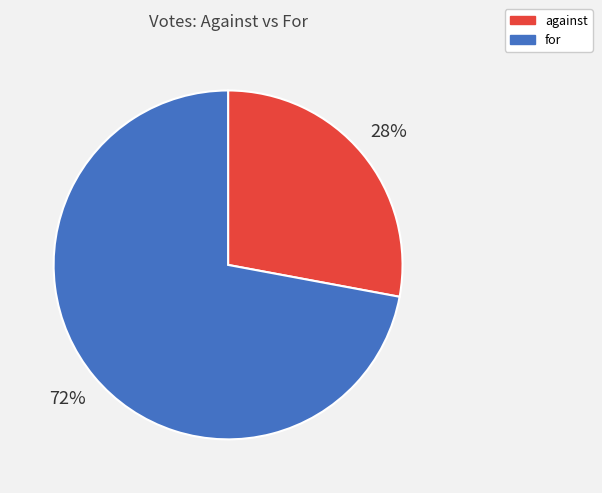

Approximately how many times larger is the value at for compared to against?

2.6